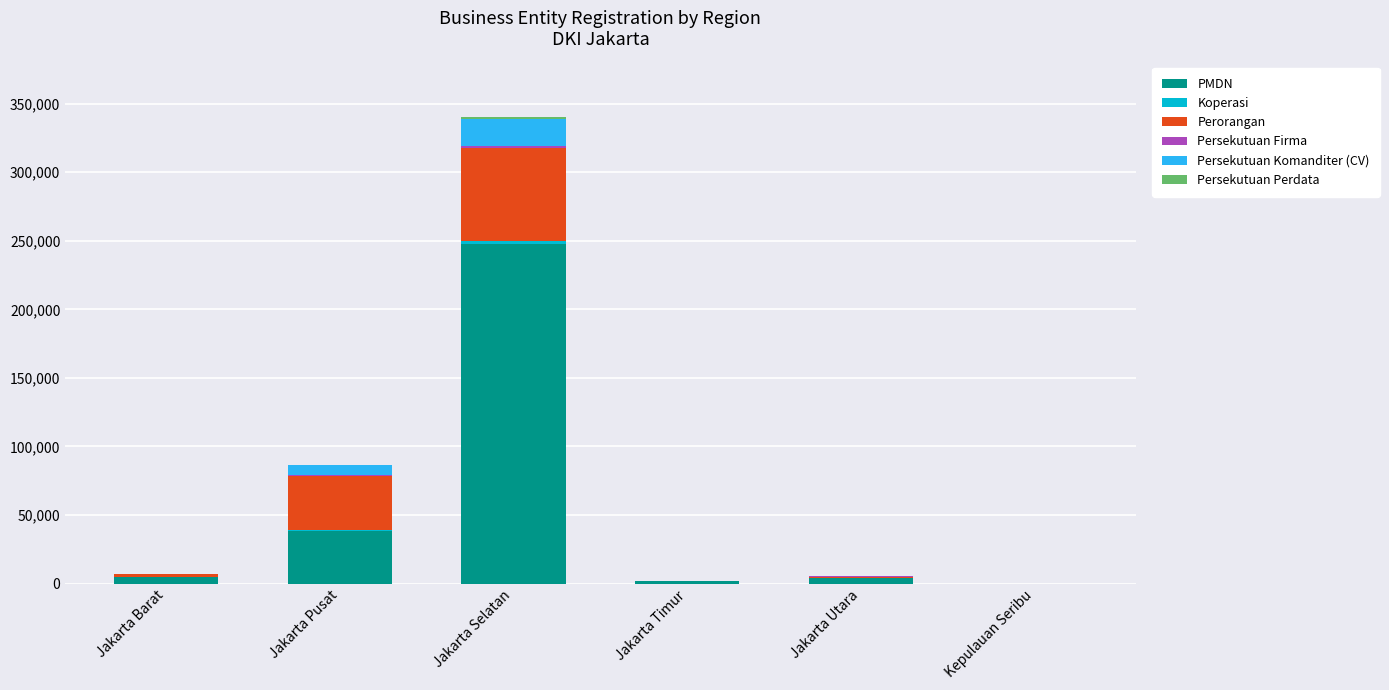

At which label does PMDN reach its peak?

Jakarta Selatan